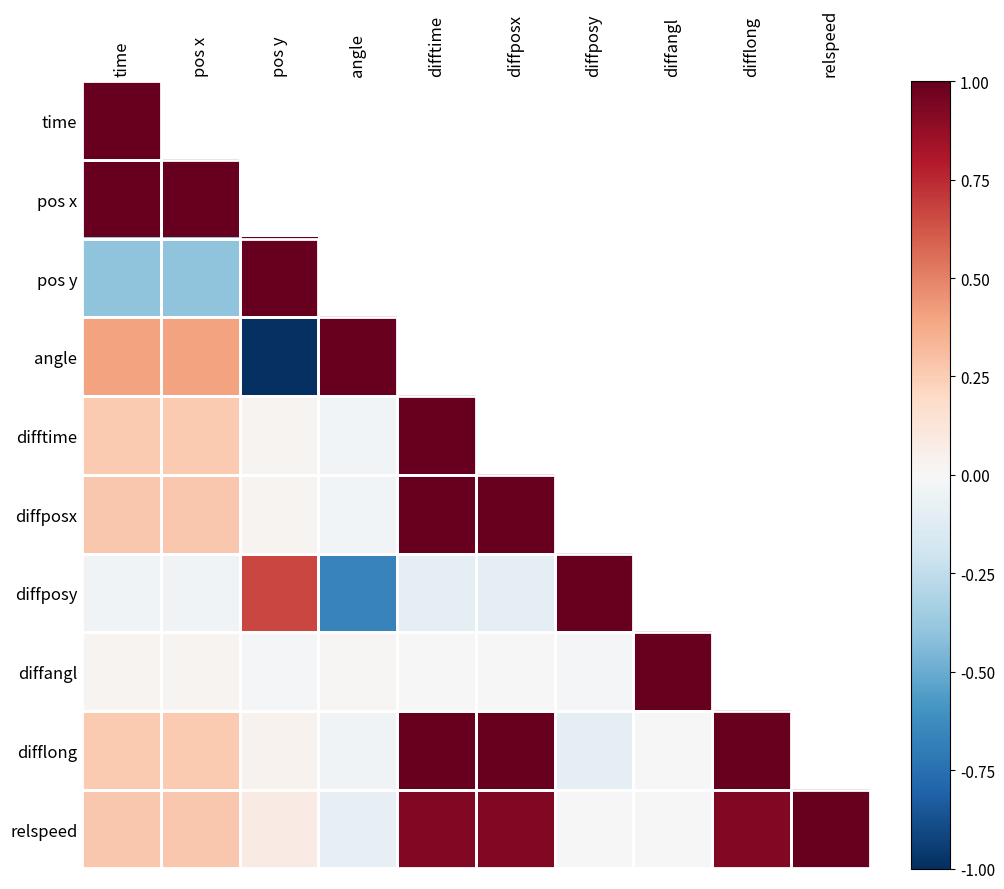

Which category has the lowest value in the pos y series?

time